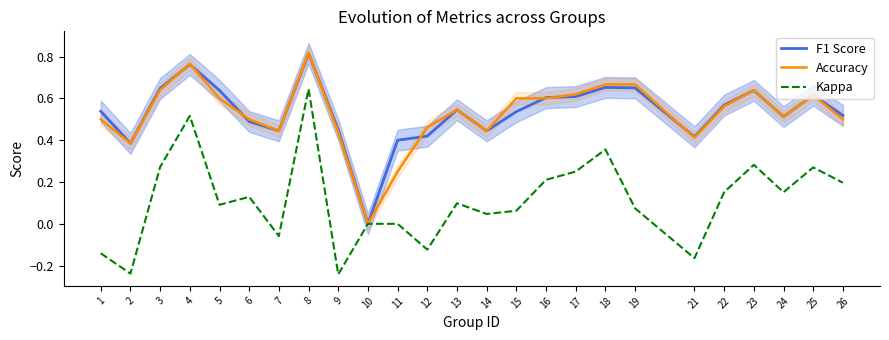

True or false: F1 Score and Kappa cross at least once.

False